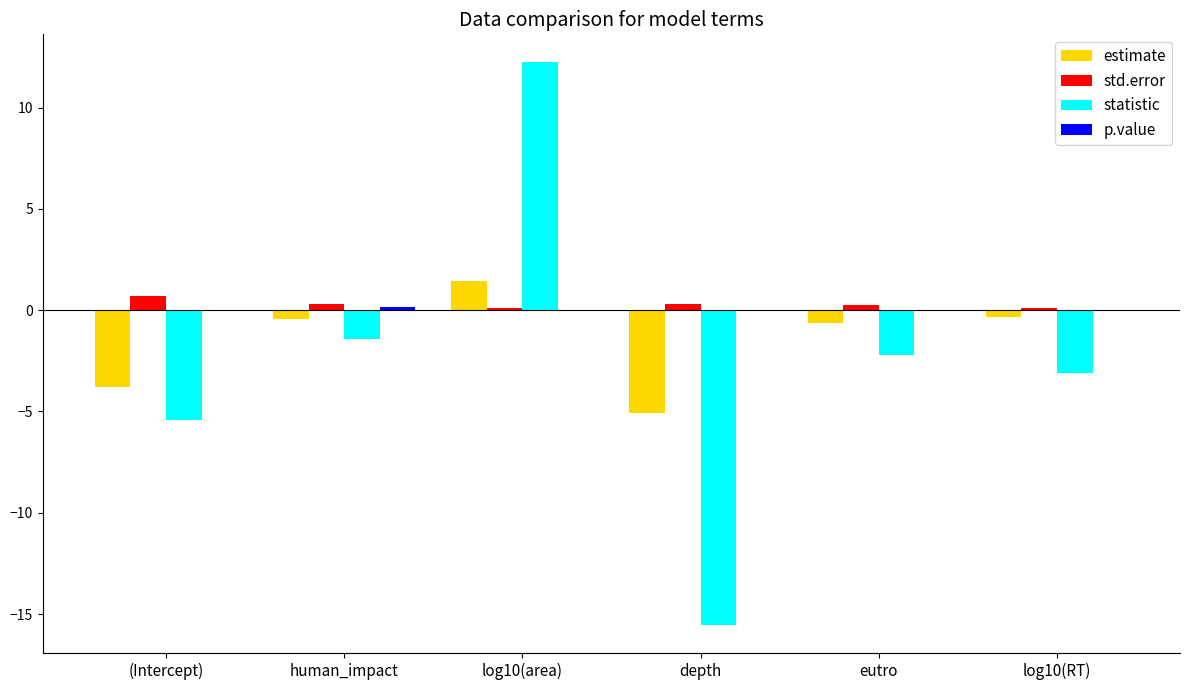

At which label is statistic closest to -1?

human_impact